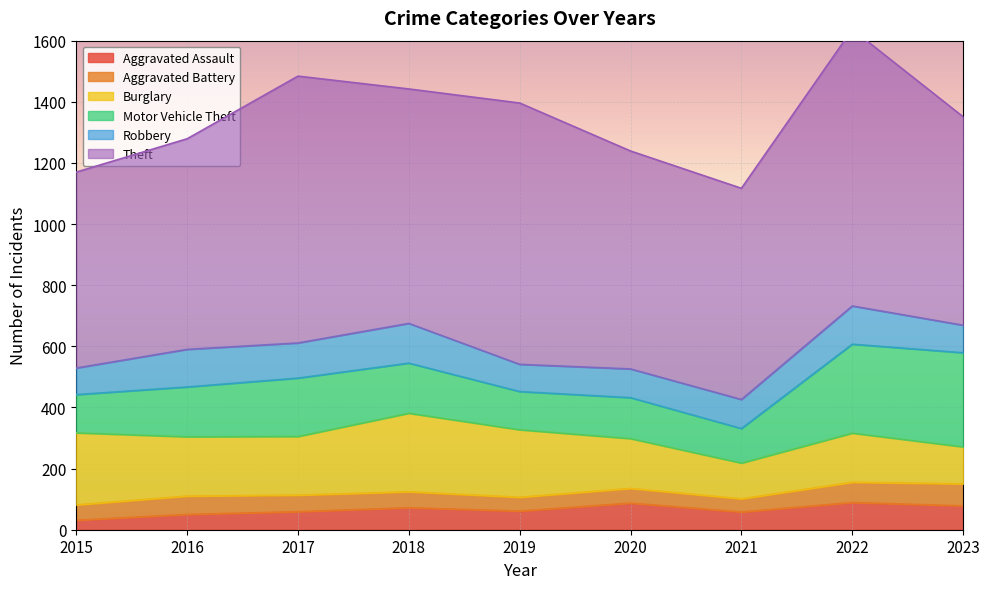

What is the value of the Motor Vehicle Theft point at the 8th from the left?

291